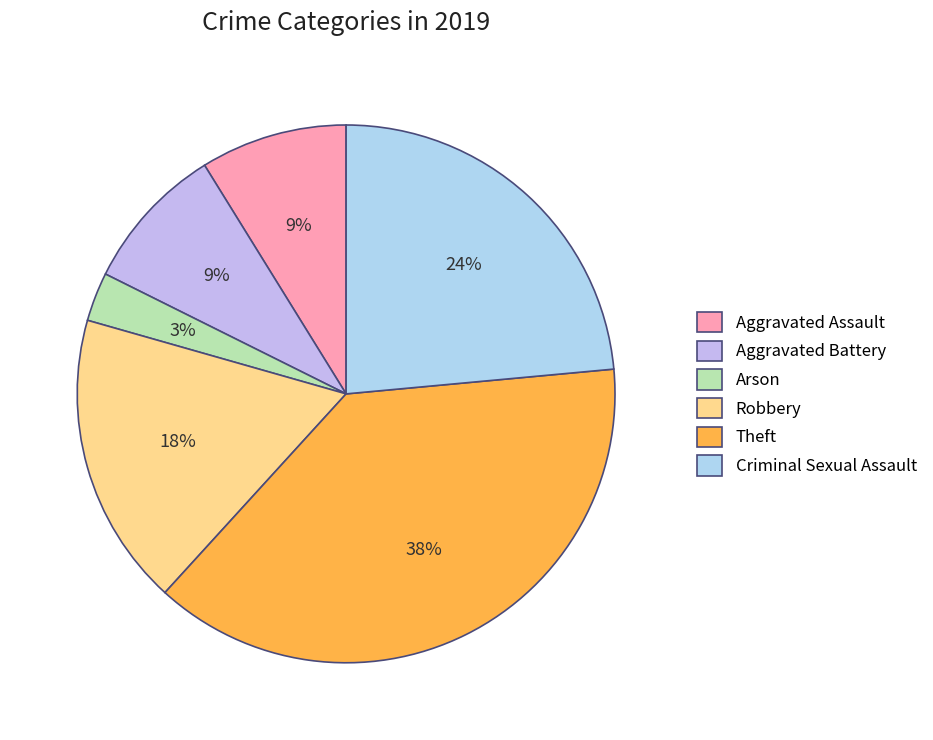

The Robbery slice represents 25% of the pie. True or false?

False